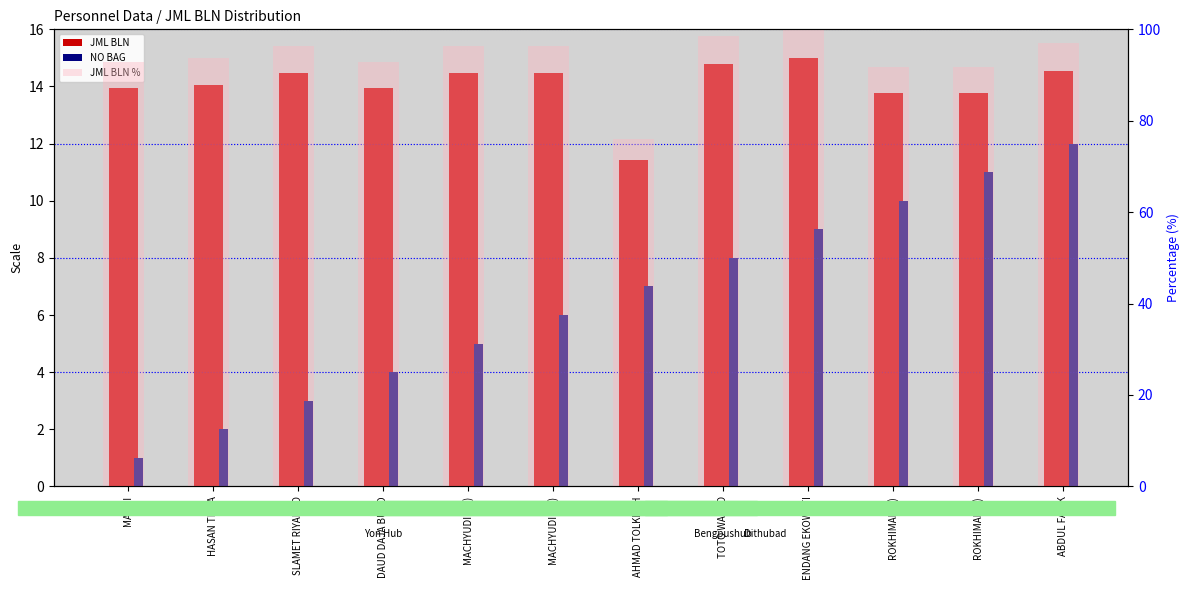

What is the sum of the JML BLN values at TOTO WARTO and ROKHIMAN(2)?

28.5